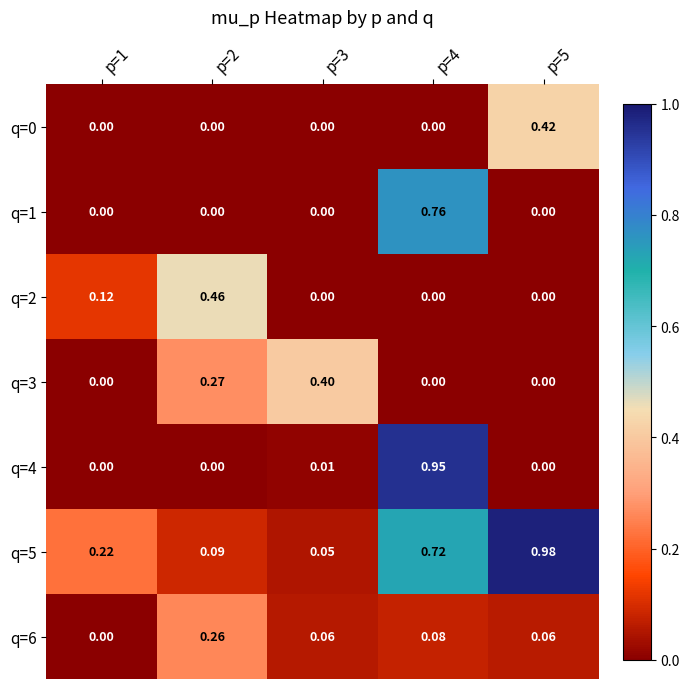

At how many categories does at least one series exceed 0?

5